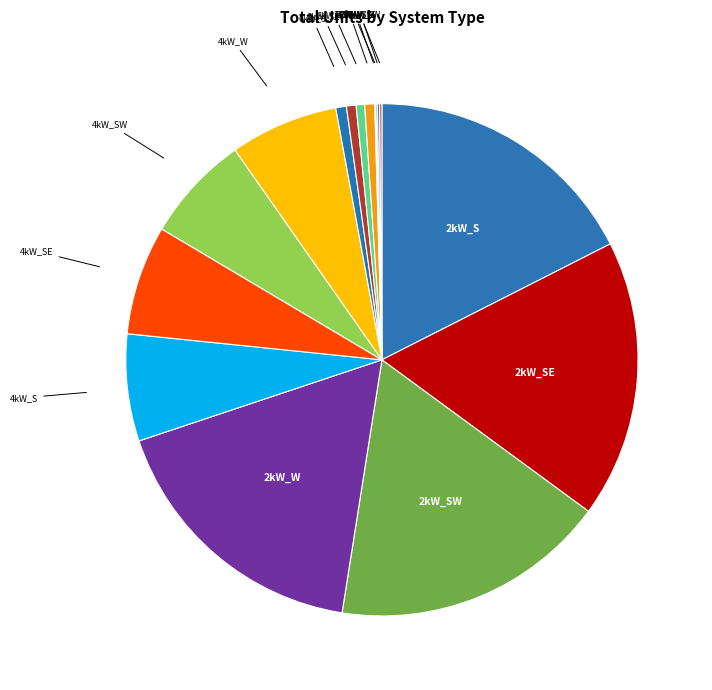

What is the largest slice in the pie chart?

2kW_SE